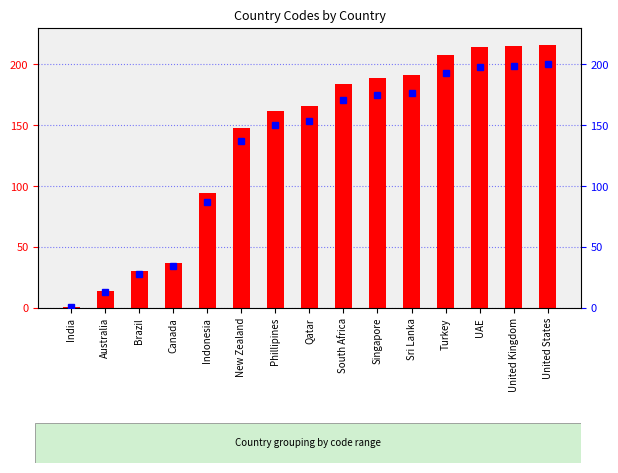

Reading left to right, extract all data points from this chart.

Country Code: India=1.0	Australia=14.0	Brazil=30.0	Canada=37.0	Indonesia=94.0	New Zealand=148.0	Phillipines=162.0	Qatar=166.0	South Africa=184.0	Singapore=189.0	Sri Lanka=191.0	Turkey=208.0	UAE=214.0	United Kingdom=215.0	United States=216.0
percentile rank within the sample: India=0.9	Australia=13.0	Brazil=27.8	Canada=34.3	Indonesia=87.0	New Zealand=137.0	Phillipines=150.0	Qatar=153.7	South Africa=170.4	Singapore=175.0	Sri Lanka=176.9	Turkey=192.6	UAE=198.1	United Kingdom=199.1	United States=200.0